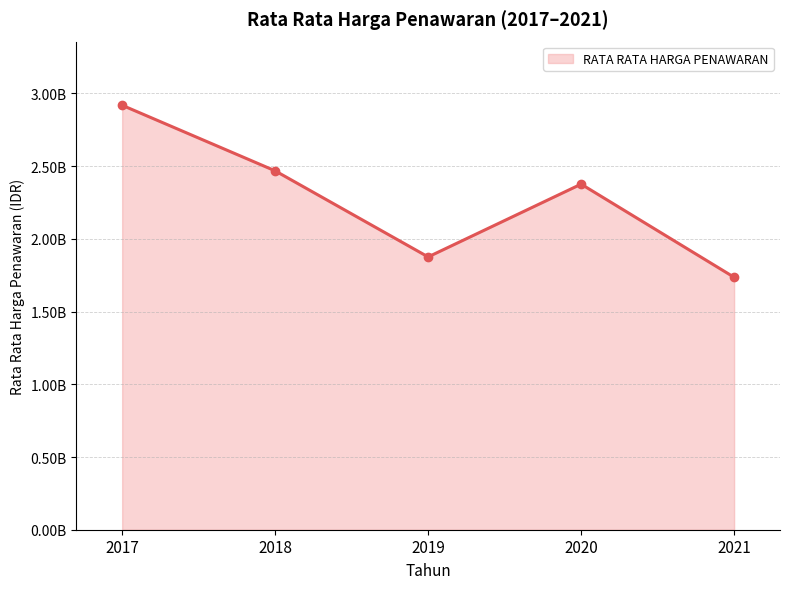

What is the sum of the values at 2019 and 2018?

4343892744